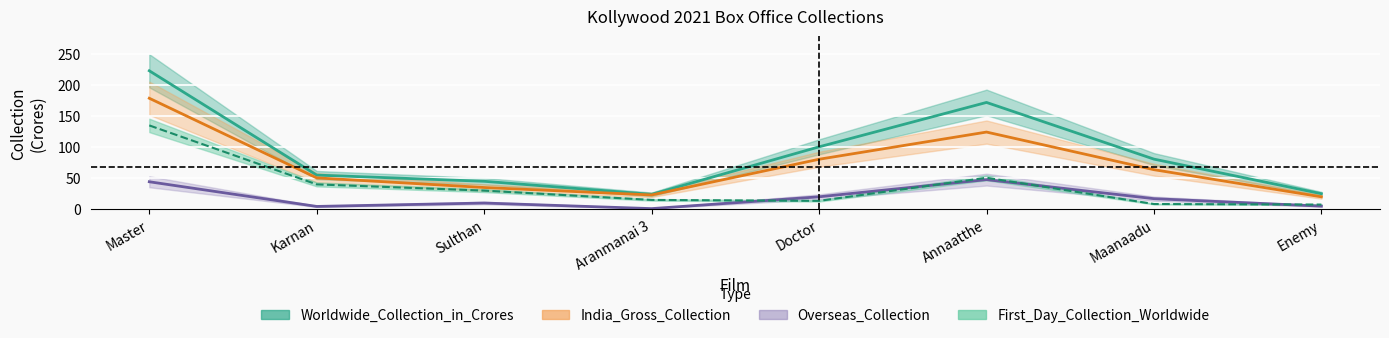

Reading left to right, what are all the values shown in this chart?

First_Day_Collection_Worldwide: 135.0	40.0	30.0	15.0	13.5	50.7	8.4	7.5
India_Gross_Collection: 178.8	50.5	35.0	23.0	80.5	124.3	63.7	20.0
Overseas_Collection: 44.2	4.5	10.0	1.0	20.0	47.7	17.0	5.0
Worldwide_Collection_in_Crores: 223.0	55.0	45.0	24.0	100.5	172.0	80.7	25.0